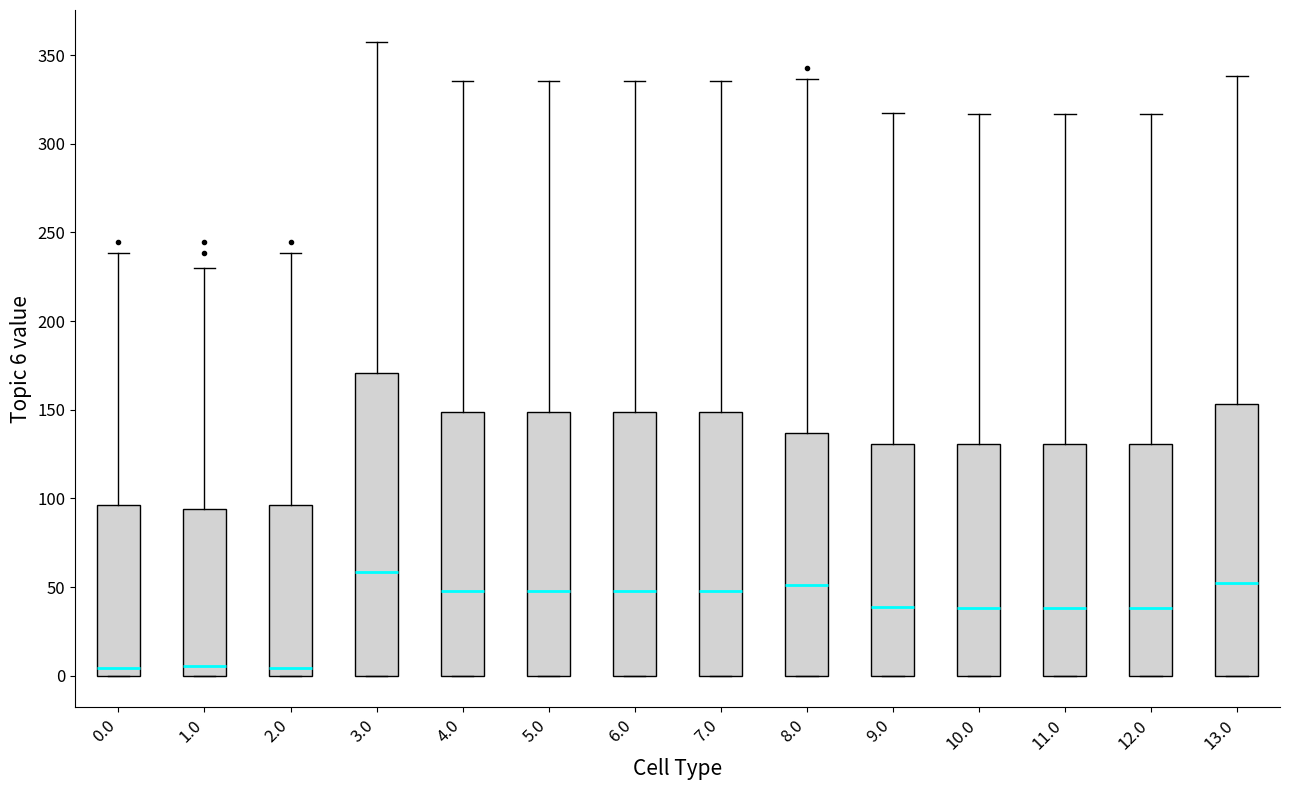

Which box has the highest median line?

3.0